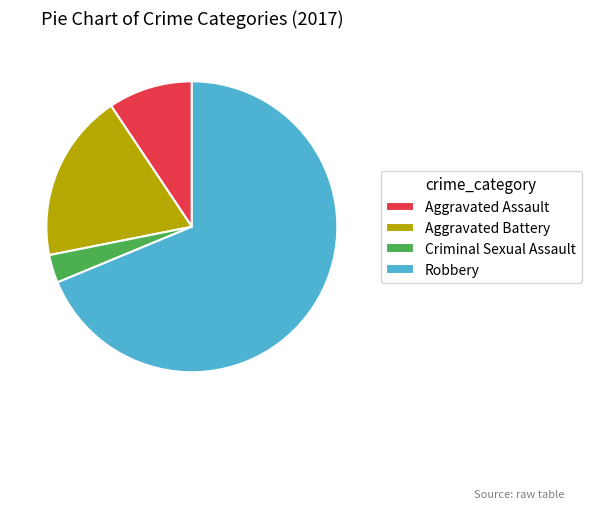

Rank the categories by value from lowest to highest.

Criminal Sexual Assault, Aggravated Assault, Aggravated Battery, Robbery